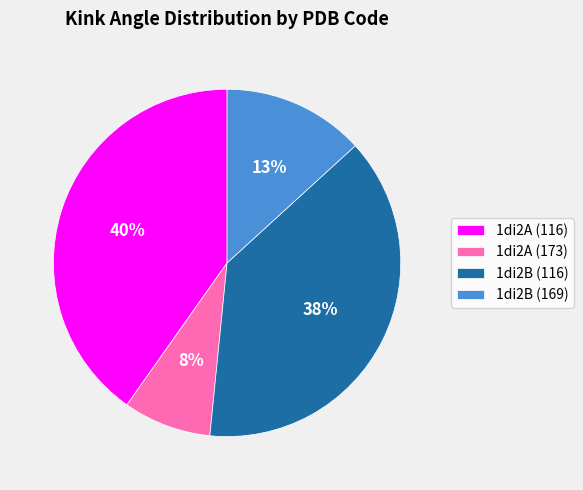

Is 1di2B (116) the majority of the pie?

No